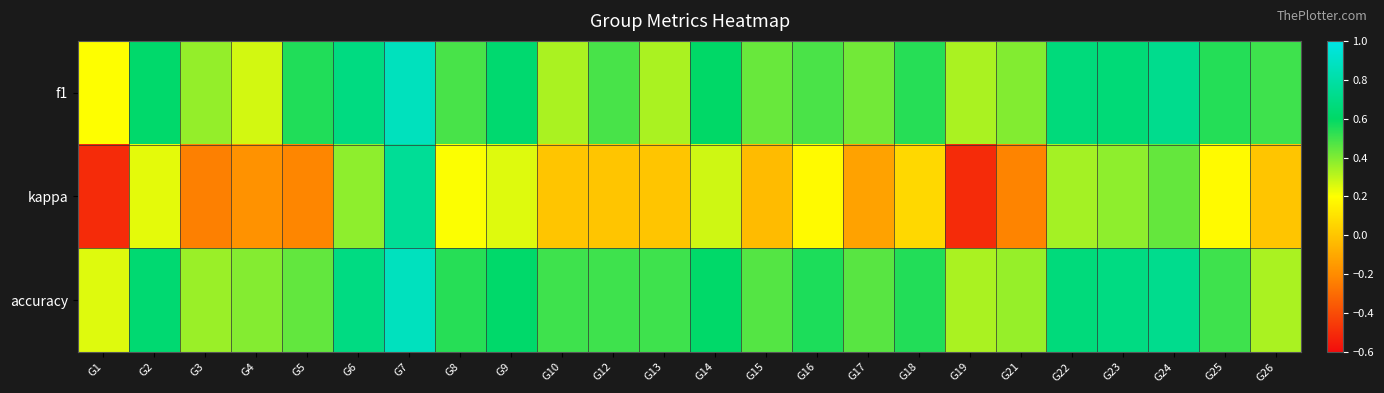

Reading left to right, transcribe all the data shown in this chart.

f1: G1=0.2	G2=0.6	G3=0.4	G4=0.3	G5=0.5	G6=0.7	G7=0.9	G8=0.5	G9=0.6	G10=0.3	G12=0.5	G13=0.3	G14=0.6	G15=0.4	G16=0.5	G17=0.4	G18=0.5	G19=0.3	G21=0.4	G22=0.7	G23=0.7	G24=0.7	G25=0.5	G26=0.5
kappa: G1=-0.5	G2=0.2	G3=-0.2	G4=-0.2	G5=-0.2	G6=0.4	G7=0.8	G8=0.2	G9=0.3	G10=0.0	G12=0.0	G13=0.0	G14=0.3	G15=-0.0	G16=0.2	G17=-0.1	G18=0.1	G19=-0.5	G21=-0.2	G22=0.3	G23=0.4	G24=0.4	G25=0.2	G26=0.0
accuracy: G1=0.2	G2=0.6	G3=0.4	G4=0.4	G5=0.4	G6=0.7	G7=0.9	G8=0.5	G9=0.6	G10=0.5	G12=0.5	G13=0.5	G14=0.6	G15=0.5	G16=0.6	G17=0.5	G18=0.5	G19=0.3	G21=0.4	G22=0.7	G23=0.7	G24=0.7	G25=0.5	G26=0.3